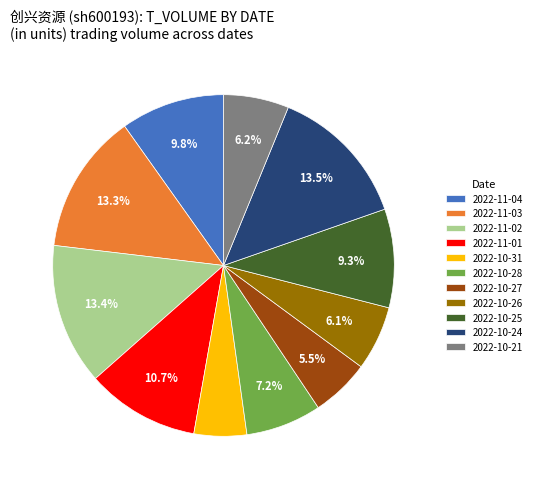

Is there any slice that represents more than half of the pie?

No